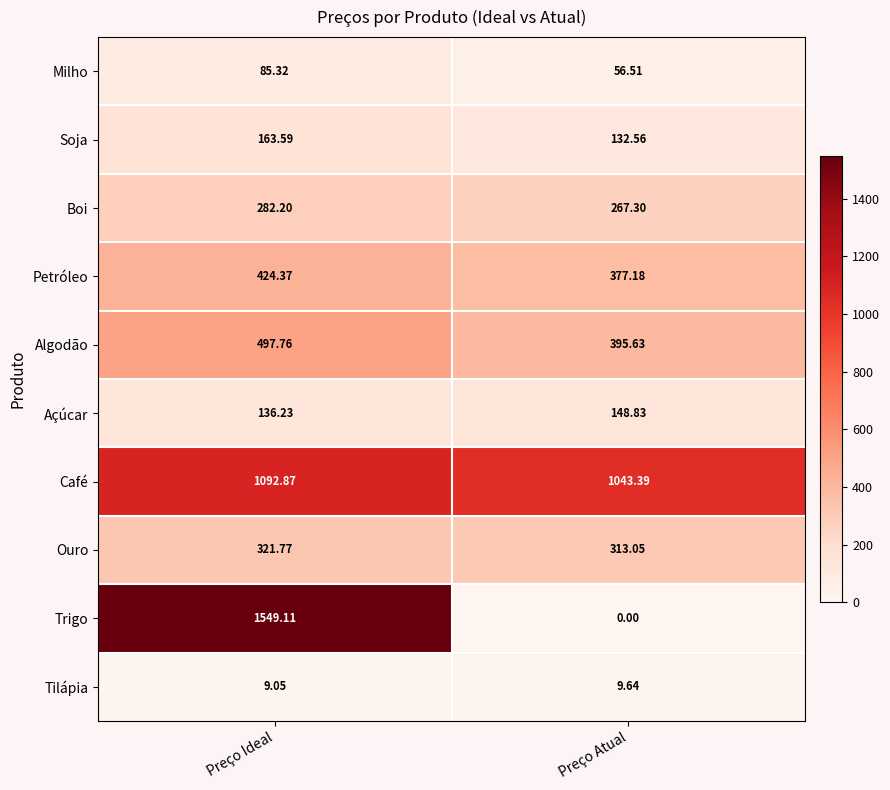

What is the spread (max minus min) of values at Preço Ideal?

1540.1